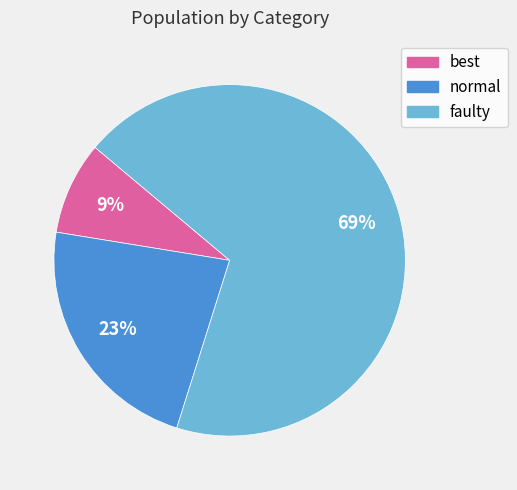

Between faulty and normal, which is larger?

faulty